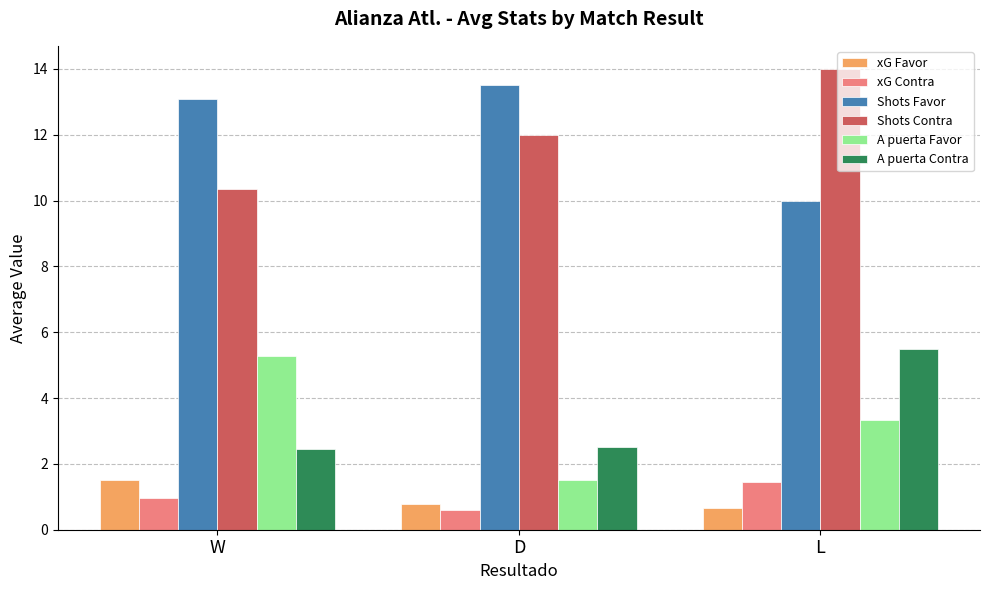

What is the difference between the A puerta Contra values at L and D?

3.0